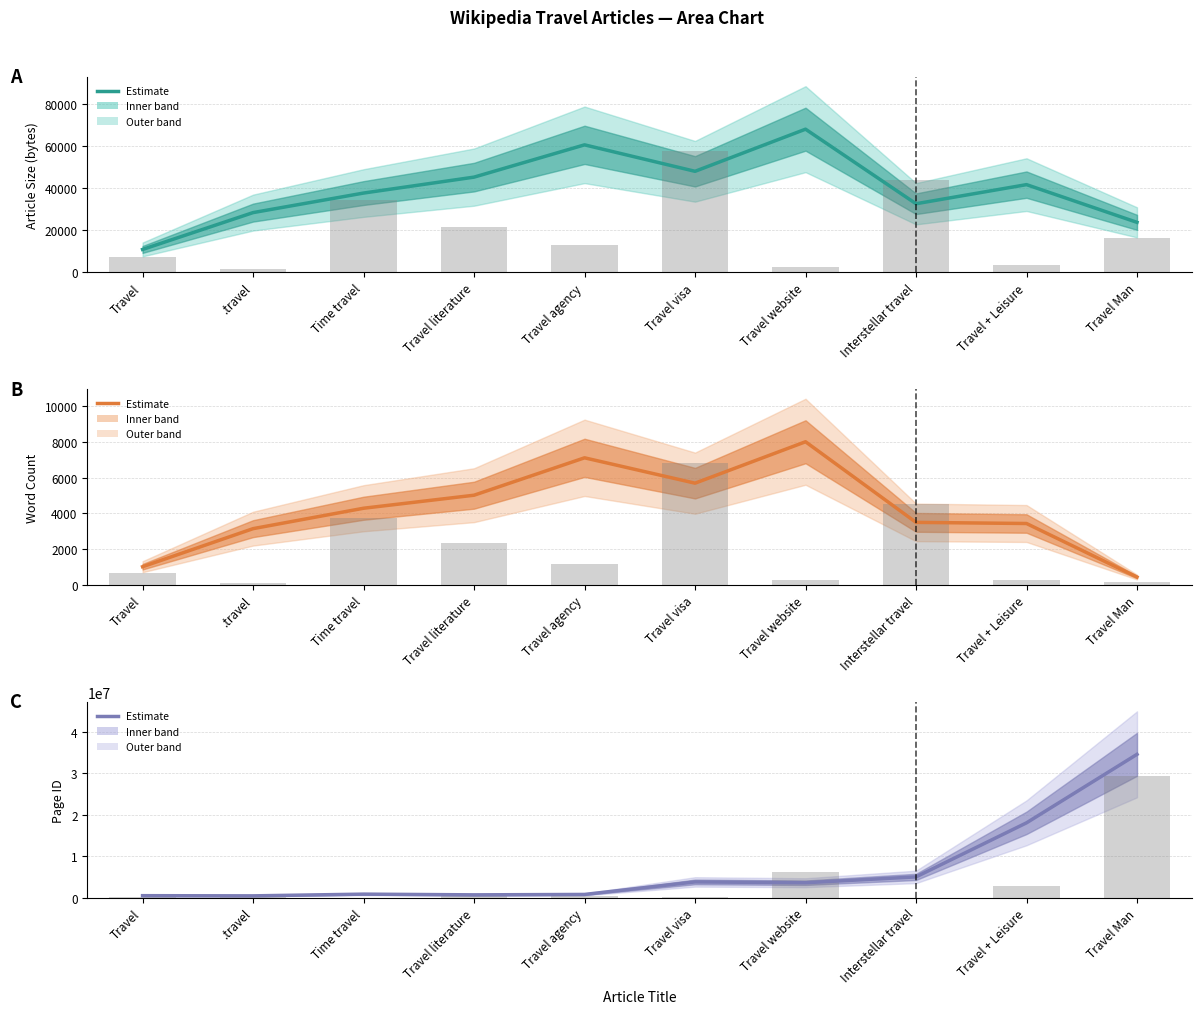

The value of wordcount at Travel Man is 154.8. True or false?

False